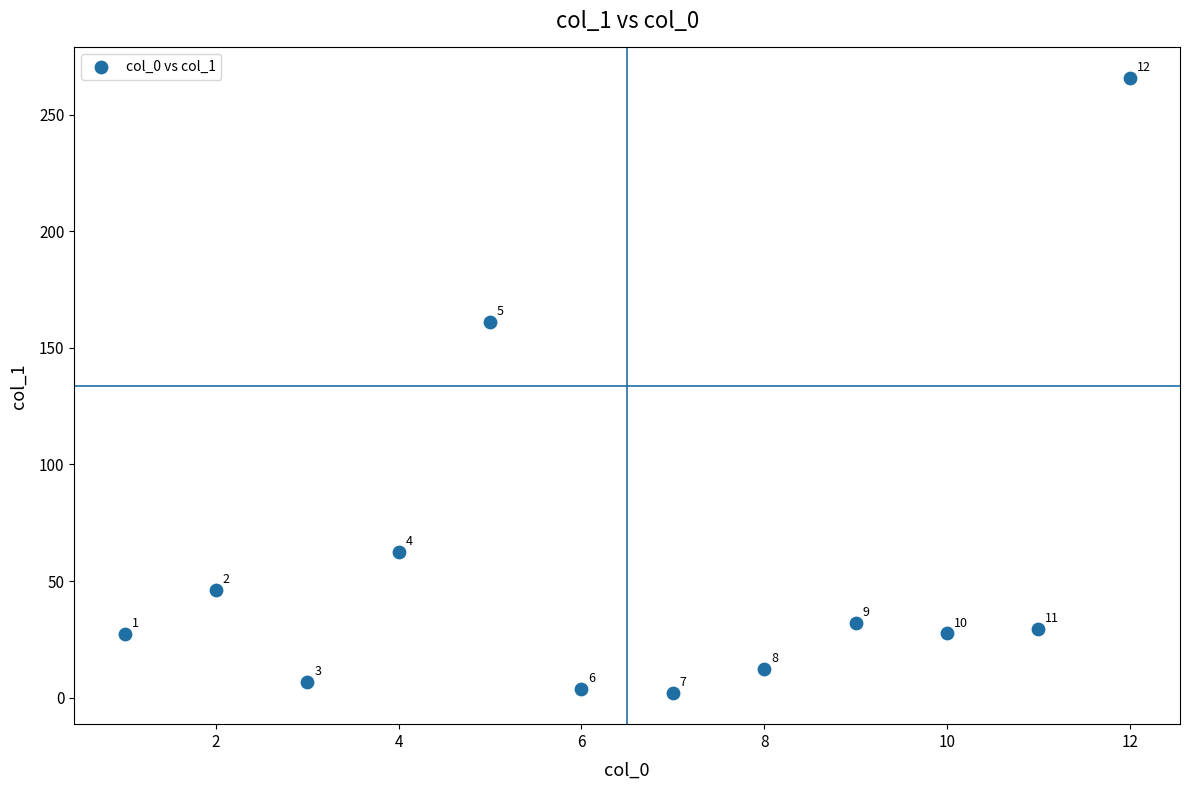

What is the average Y value?

56.4